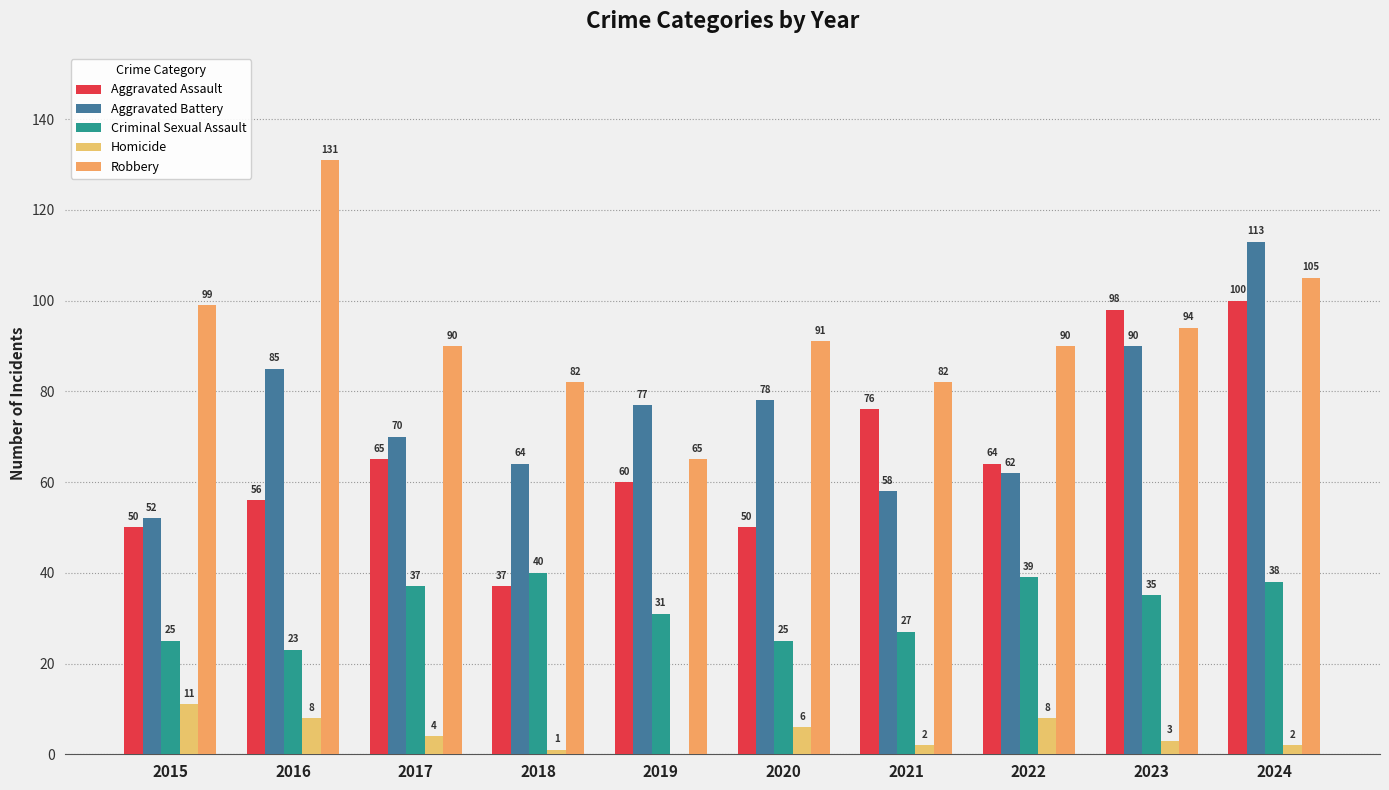

How many groups of bars are there?

10